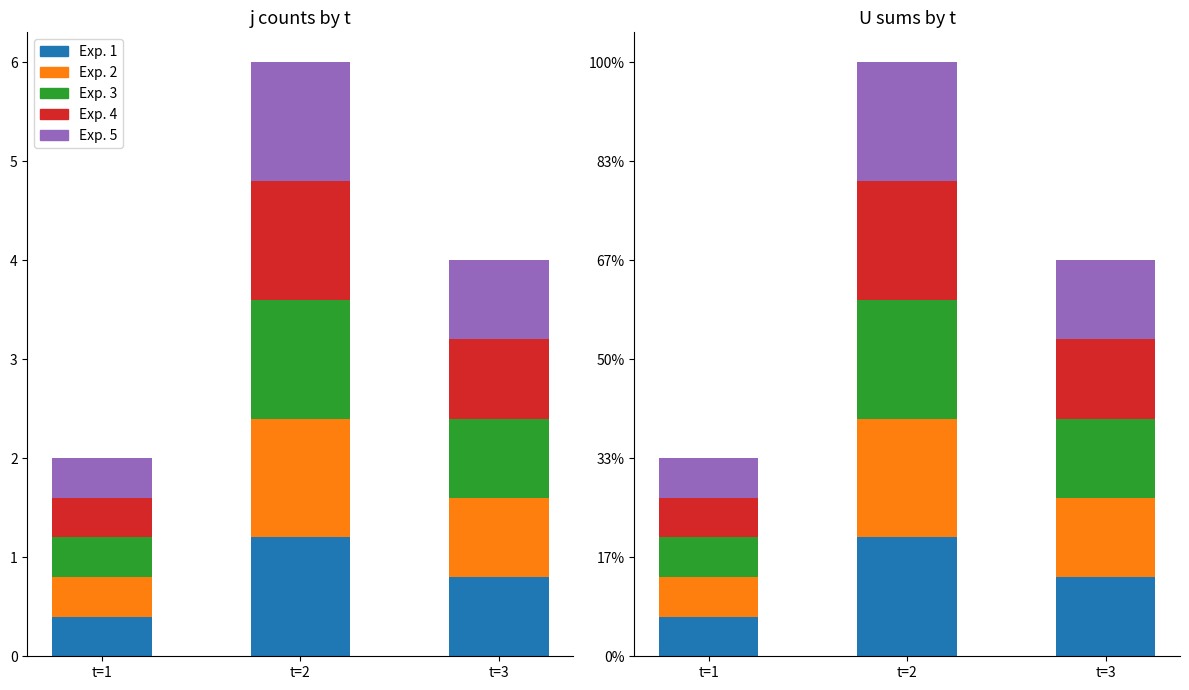

Is it true that Exp. 5 equals 0.8 at t=3?

True